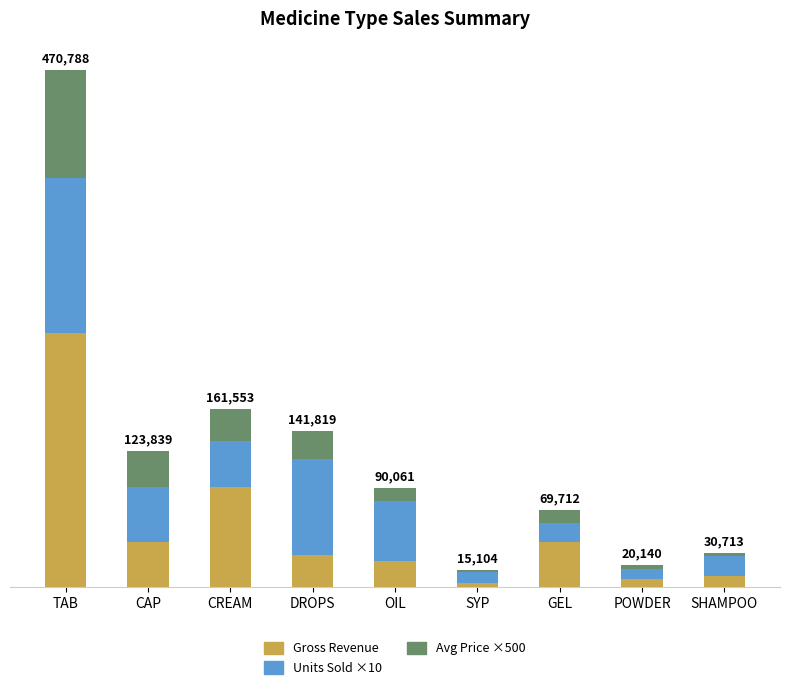

Which series has the largest total across all categories?

Gross Revenue